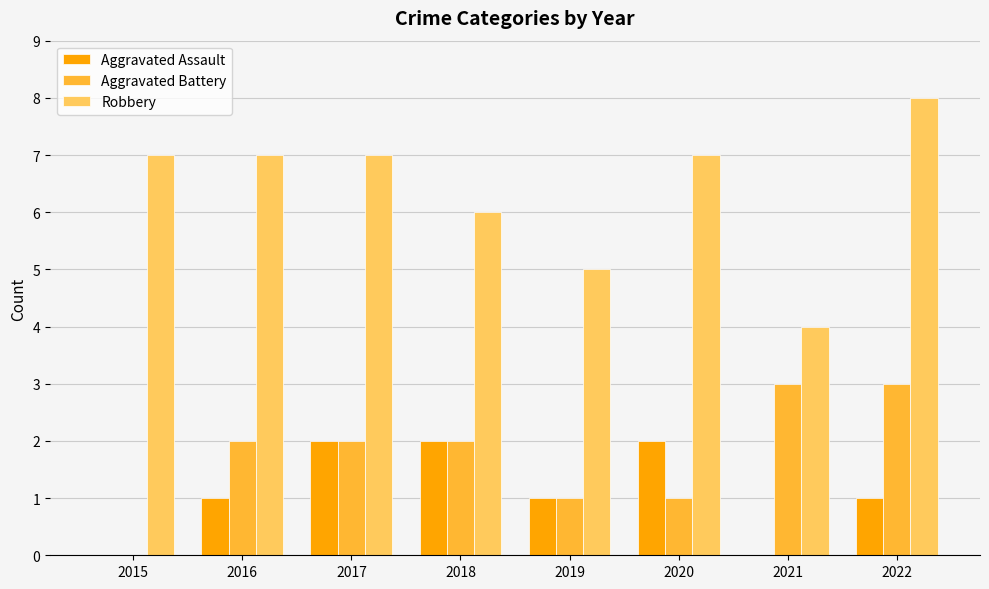

What is the maximum value shown in the chart?

8